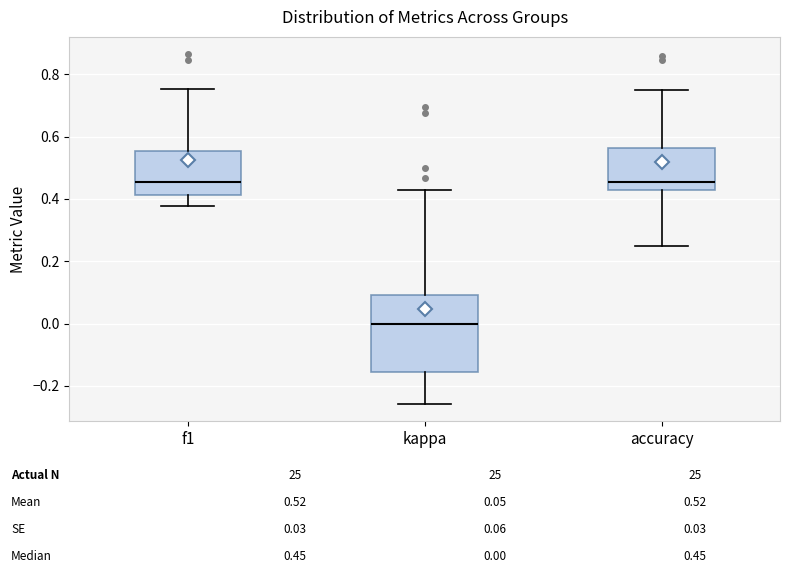

Reading left to right, transcribe this box plot: for each box, give where its median line is, the range the box spans, and where its two whiskers end, as read against the y-axis. The values are not printed on the chart, so give them approximately, as read against the axis.

f1: median 0.46, box 0.42 to 0.56, whiskers 0.38 to 0.76
kappa: median 0.00, box -0.16 to 0.10, whiskers -0.26 to 0.42
accuracy: median 0.46, box 0.42 to 0.56, whiskers 0.26 to 0.76